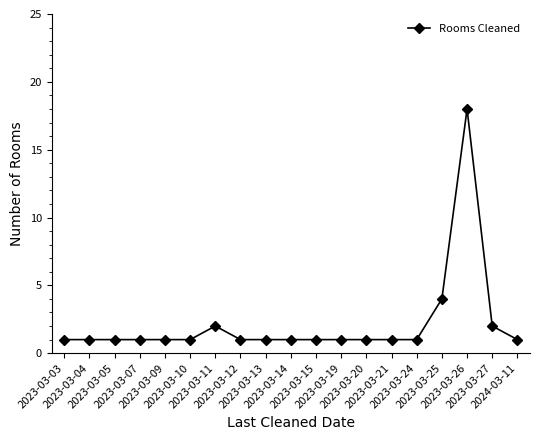

What is the difference between the second highest and minimum values?

3